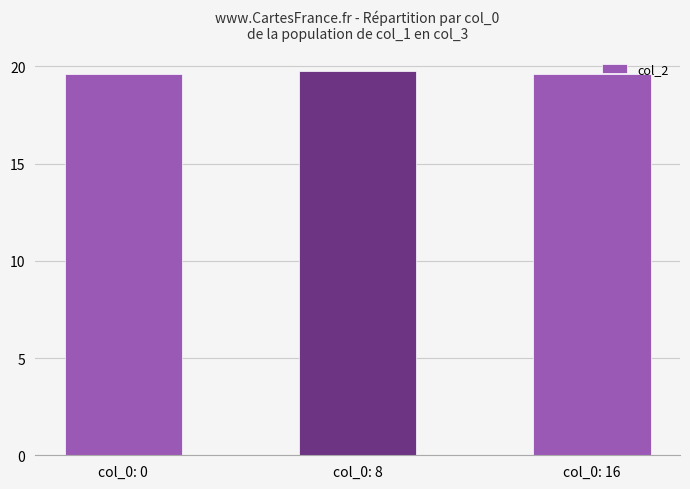

How many values are between 19 and 20?

3